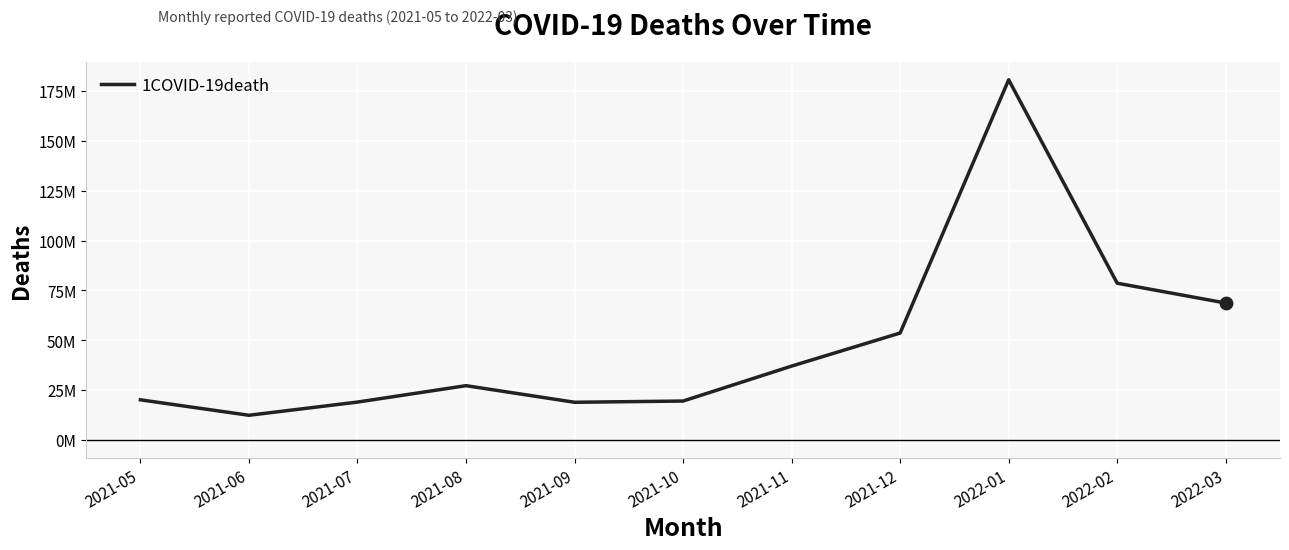

What is the change in value from 2021-07 to 2021-11?

+18062582